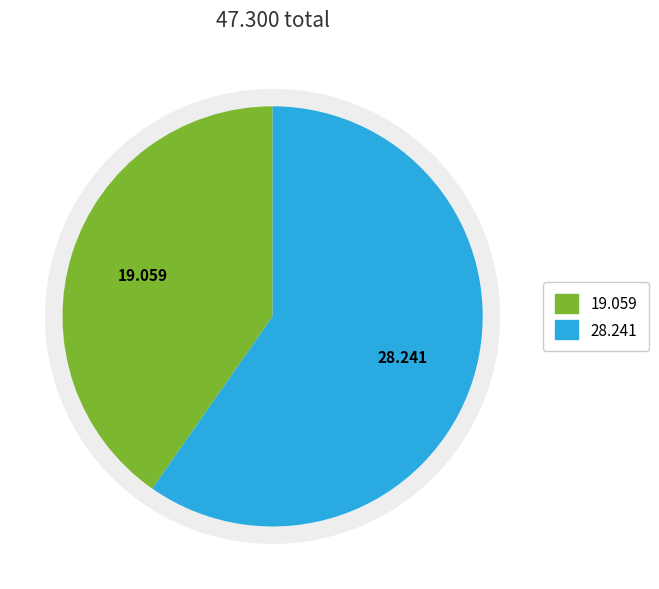

Does any single category account for the majority?

Yes